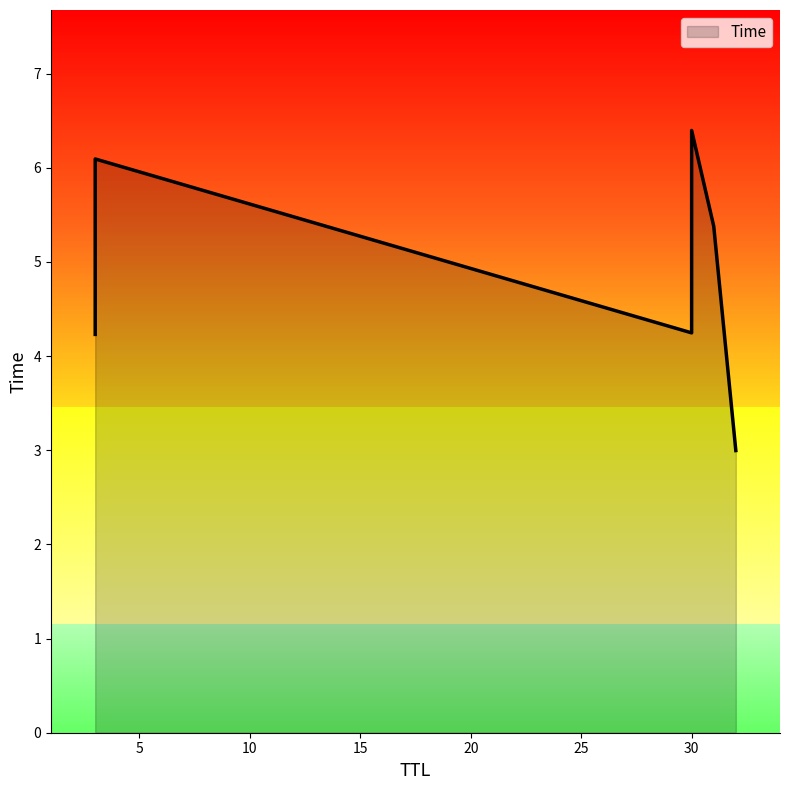

Reading left to right, extract all data points from this chart.

32=3.0	3=4.2	30=4.2	31=5.4	3=6.1	30=6.4